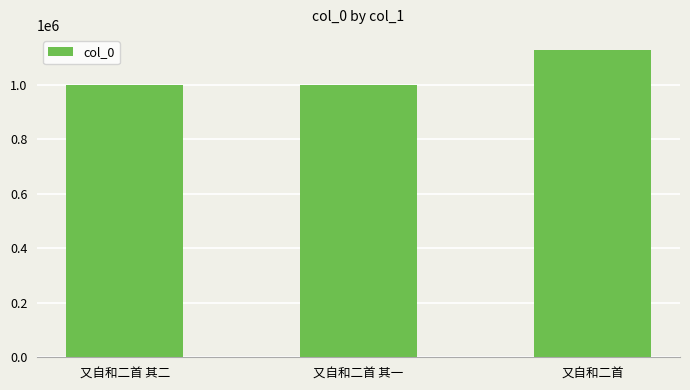

What value does the data have at 又自和二首 其二?

999439